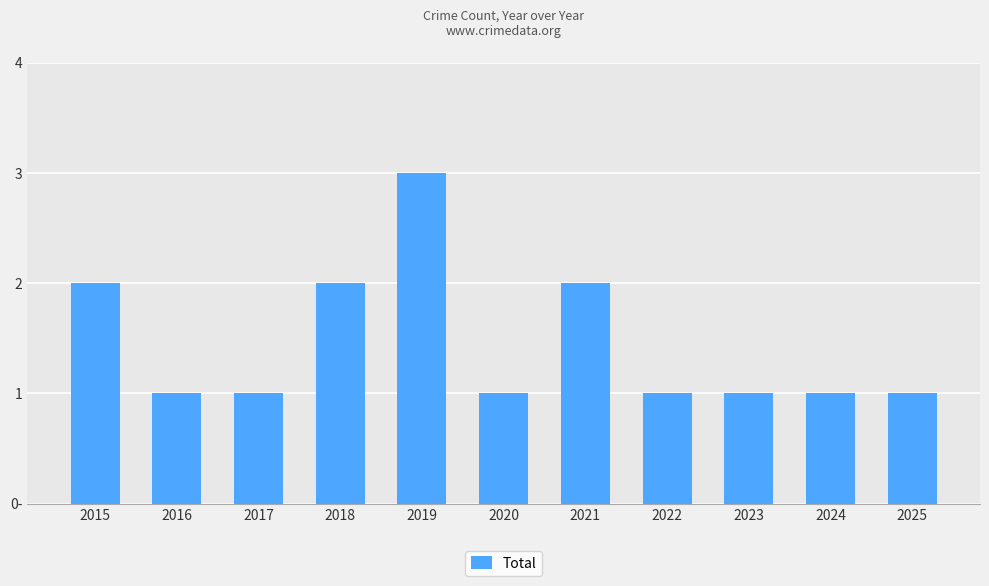

What value does the data have at 2023?

1